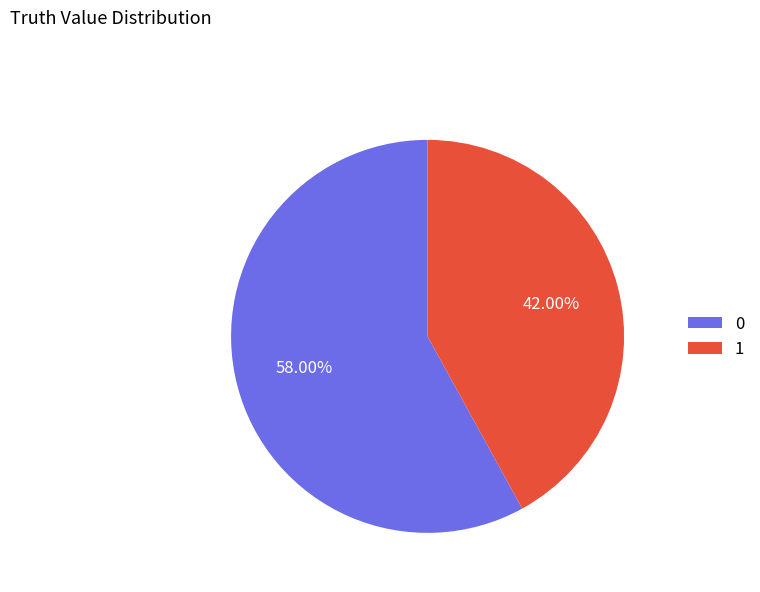

Rank the categories by value from lowest to highest.

1, 0